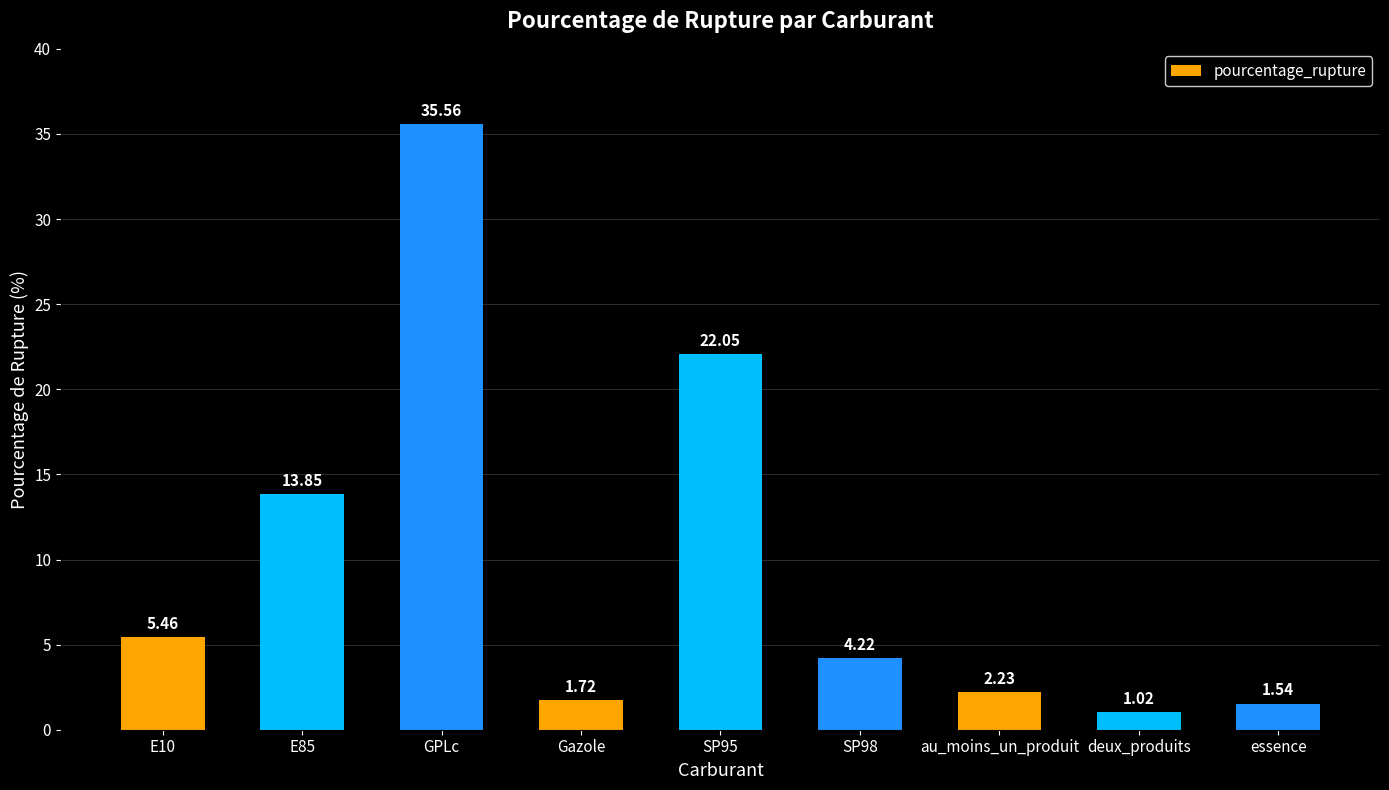

What is the label of the 6th bar from the right?

Gazole